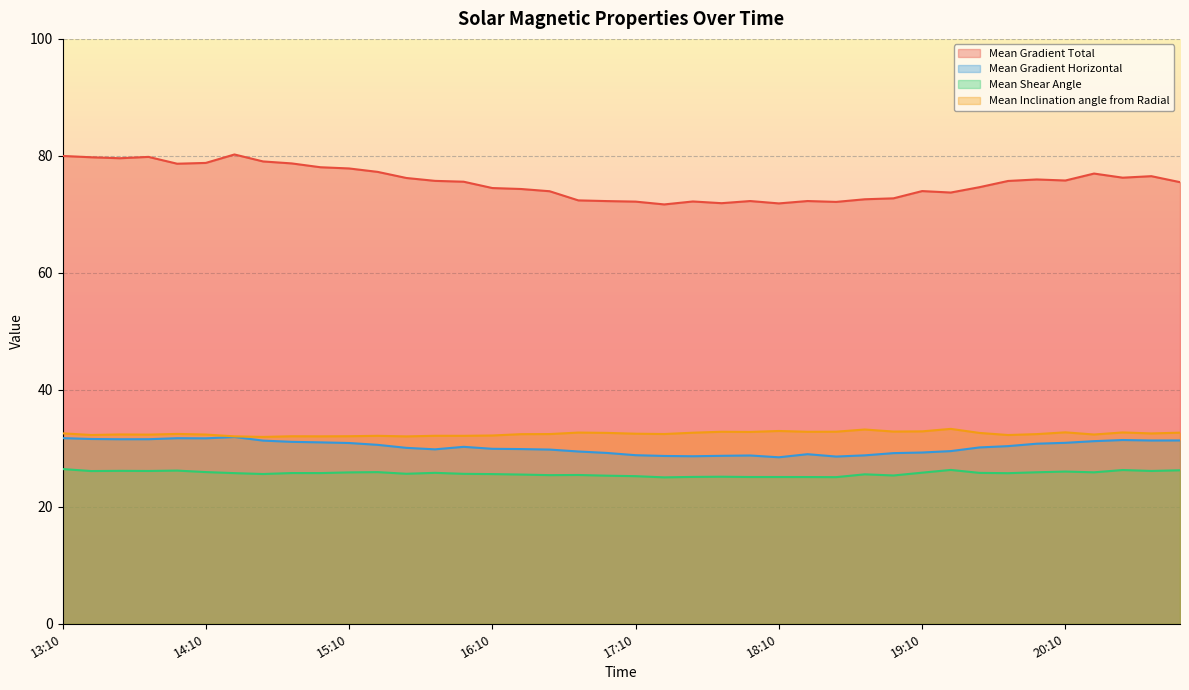

True or false: Mean Shear Angle has a value of 33.7 at 2013/05/21 17:34.

False